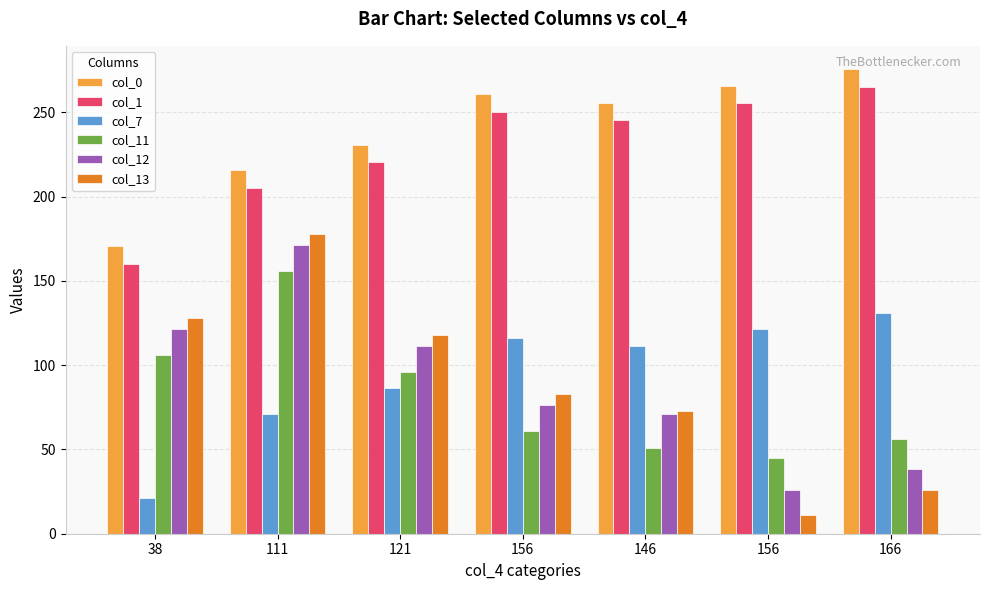

Are the bars grouped side by side (vs. stacked)?

Yes